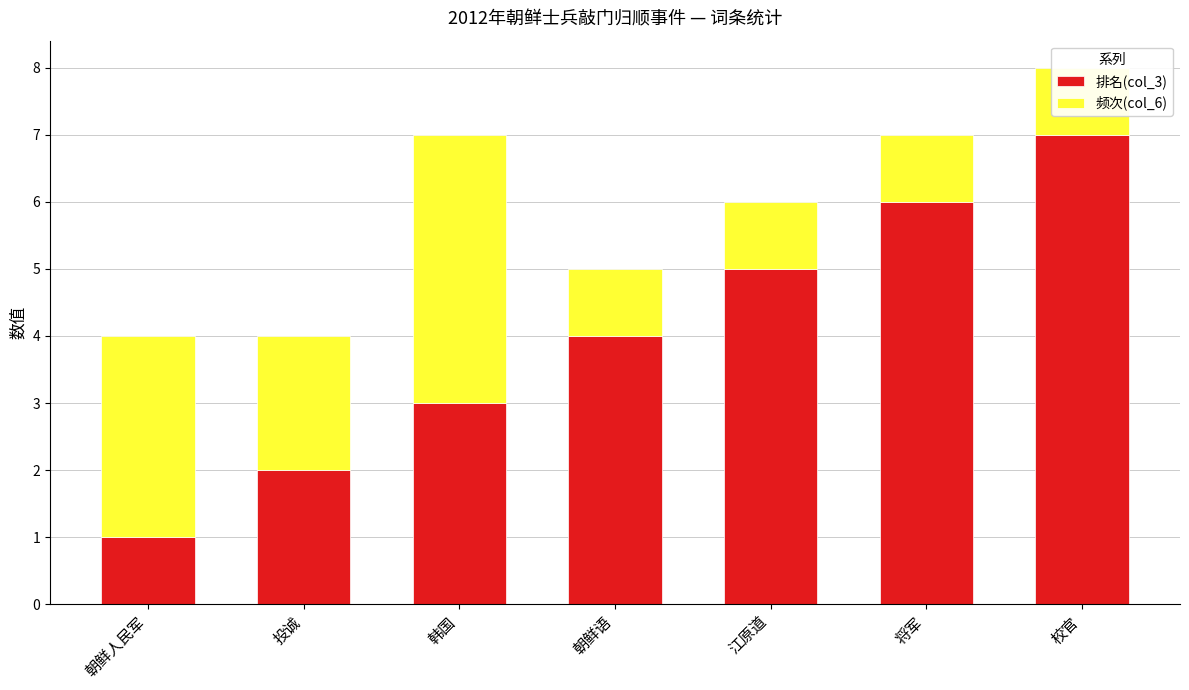

What is the approximate value of 频次(col_6) at 韩国?

4